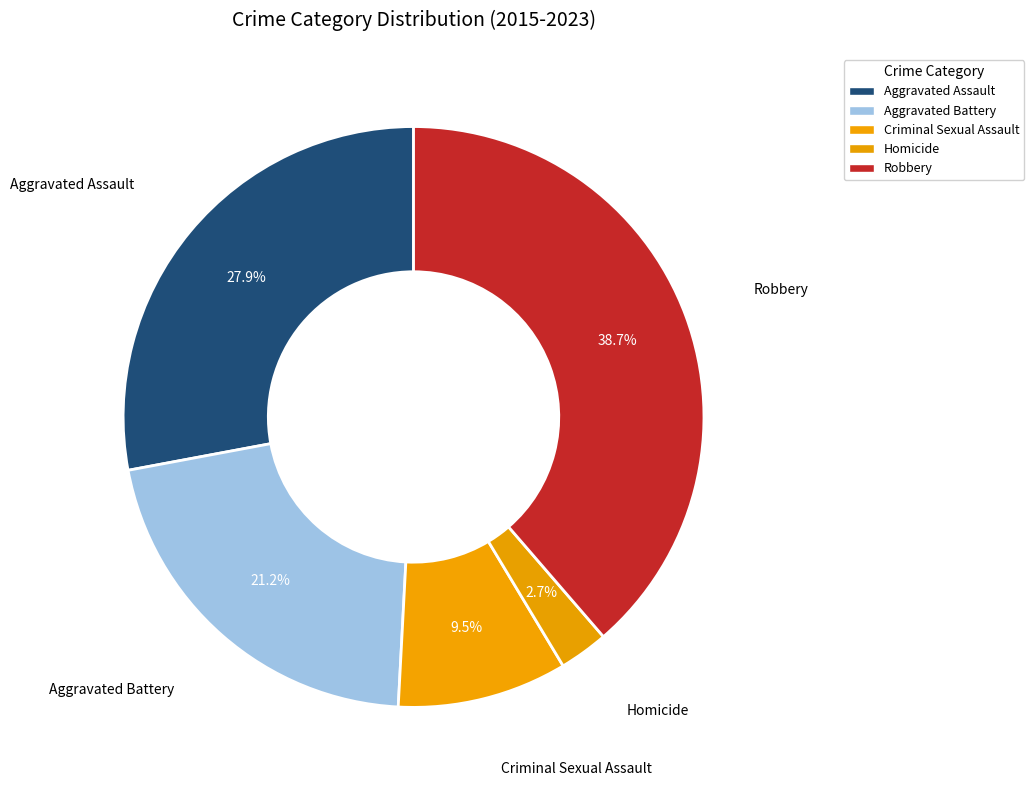

Do Homicide and Criminal Sexual Assault together represent more than half of the pie?

No